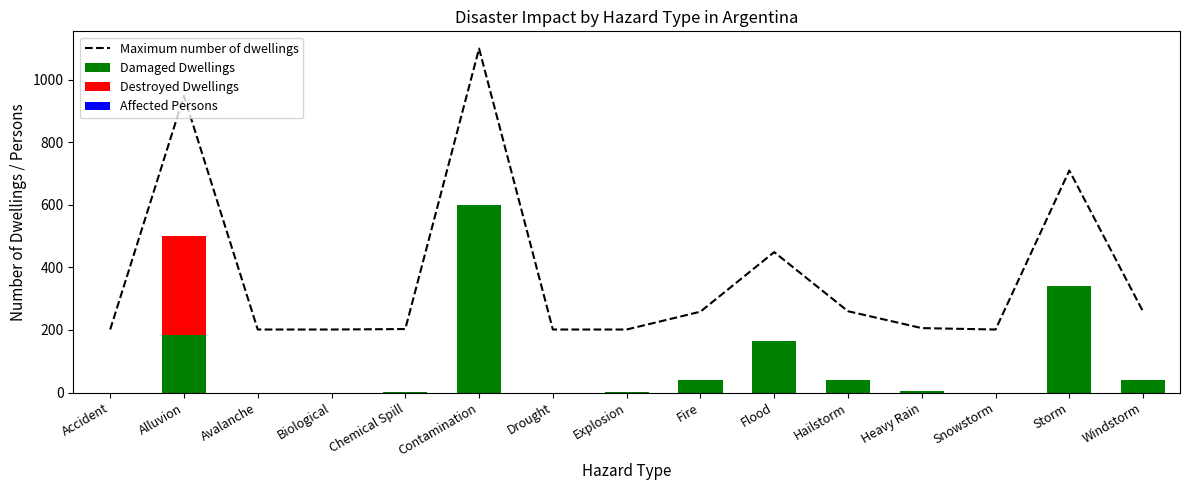

Which has a higher value, Hailstorm or Biological?

Hailstorm